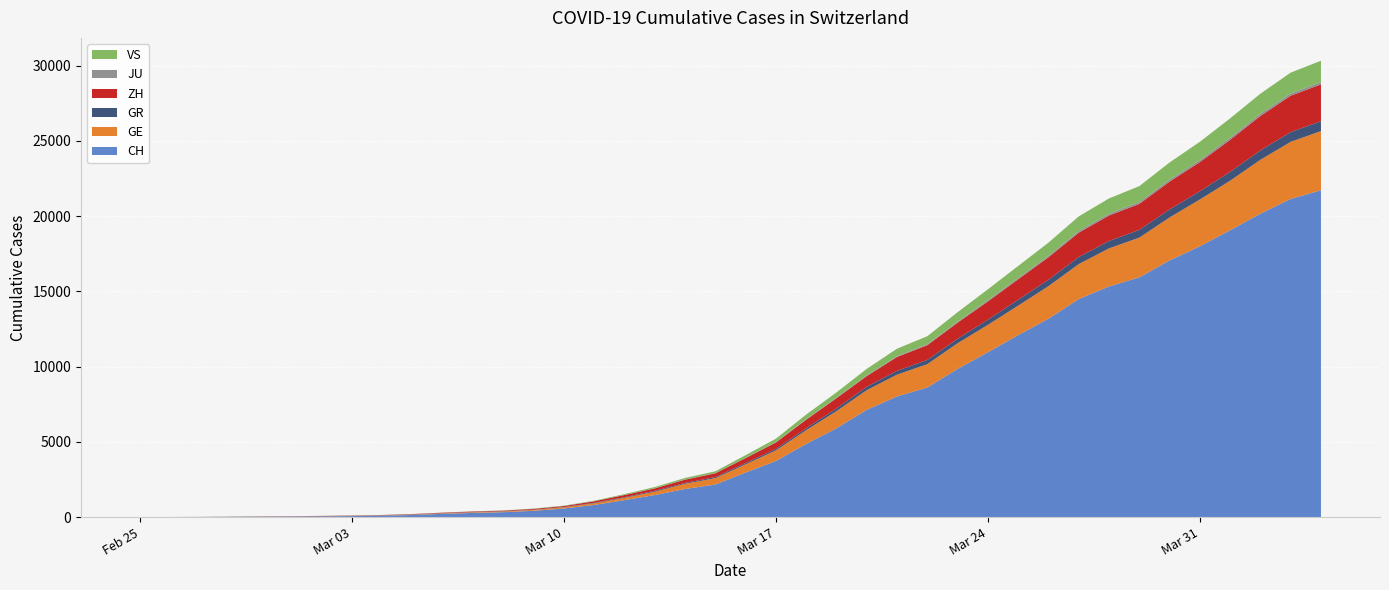

Reading right to left, extract all data points from this chart.

CH: 2020-04-04=21722	2020-04-03=21144	2020-04-02=20163	2020-04-01=19064	2020-03-31=17996	2020-03-30=17056	2020-03-29=15932	2020-03-28=15329	2020-03-27=14488	2020-03-26=13182	2020-03-25=12093	2020-03-24=10954	2020-03-23=9850	2020-03-22=8614	2020-03-21=8019	2020-03-20=7129	2020-03-19=5903	2020-03-18=4865	2020-03-17=3728	2020-03-16=2962	2020-03-15=2163	2020-03-14=1869	2020-03-13=1466	2020-03-12=1128	2020-03-11=809	2020-03-10=571	2020-03-09=419	2020-03-08=327	2020-03-07=279	2020-03-06=218	2020-03-05=142	2020-03-04=96	2020-03-03=68	2020-03-02=49	2020-03-01=35	2020-02-29=29	2020-02-28=19	2020-02-27=8	2020-02-26=4	2020-02-25=0
GE: 2020-04-04=3928	2020-04-03=3793	2020-04-02=3582	2020-04-01=3289	2020-03-31=3109	2020-03-30=2855	2020-03-29=2638	2020-03-28=2527	2020-03-27=2322	2020-03-26=2161	2020-03-25=1960	2020-03-24=1820	2020-03-23=1703	2020-03-22=1549	2020-03-21=1445	2020-03-20=1307	2020-03-19=1139	2020-03-18=911	2020-03-17=701	2020-03-16=549	2020-03-15=425	2020-03-14=343	2020-03-13=224	2020-03-12=153	2020-03-11=112	2020-03-10=79	2020-03-09=59	2020-03-08=44	2020-03-07=42	2020-03-06=29	2020-03-05=20	2020-03-04=15	2020-03-03=13	2020-03-02=10	2020-03-01=9	2020-02-29=8	2020-02-28=4	2020-02-27=1	2020-02-26=1	2020-02-25=0
GR: 2020-04-04=657	2020-04-03=649	2020-04-02=622	2020-04-01=592	2020-03-31=547	2020-03-30=535	2020-03-29=519	2020-03-28=495	2020-03-27=474	2020-03-26=433	2020-03-25=393	2020-03-24=343	2020-03-23=300	2020-03-22=284	2020-03-21=258	2020-03-20=226	2020-03-19=182	2020-03-18=128	2020-03-17=101	2020-03-16=84	2020-03-15=71	2020-03-14=56	2020-03-13=53	2020-03-12=43	2020-03-11=31	2020-03-10=22	2020-03-09=18	2020-03-08=18	2020-03-07=17	2020-03-06=16	2020-03-05=14	2020-03-04=12	2020-03-03=9	2020-03-02=9	2020-03-01=6	2020-02-29=6	2020-02-28=6	2020-02-27=2	2020-02-26=2	2020-02-25=0
ZH: 2020-04-04=2450	2020-04-03=2417	2020-04-02=2289	2020-04-01=2125	2020-03-31=1936	2020-03-30=1848	2020-03-29=1722	2020-03-28=1690	2020-03-27=1616	2020-03-26=1489	2020-03-25=1357	2020-03-24=1213	2020-03-23=1067	2020-03-22=978	2020-03-21=919	2020-03-20=711	2020-03-19=679	2020-03-18=568	2020-03-17=429	2020-03-16=326	2020-03-15=250	2020-03-14=218	2020-03-13=163	2020-03-12=140	2020-03-11=101	2020-03-10=62	2020-03-09=49	2020-03-08=40	2020-03-07=34	2020-03-06=29	2020-03-05=23	2020-03-04=15	2020-03-03=13	2020-03-02=10	2020-03-01=7	2020-02-29=6	2020-02-28=2	2020-02-27=2	2020-02-26=0	2020-02-25=0
JU: 2020-04-04=154	2020-04-03=149	2020-04-02=149	2020-04-01=145	2020-03-31=140	2020-03-30=128	2020-03-29=127	2020-03-28=119	2020-03-27=114	2020-03-26=100	2020-03-25=92	2020-03-24=82	2020-03-23=69	2020-03-22=61	2020-03-21=54	2020-03-20=44	2020-03-19=36	2020-03-18=32	2020-03-17=29	2020-03-16=25	2020-03-15=19	2020-03-14=18	2020-03-13=17	2020-03-12=12	2020-03-11=7	2020-03-10=7	2020-03-09=7	2020-03-08=5	2020-03-07=5	2020-03-06=4	2020-03-05=4	2020-03-04=2	2020-03-03=2	2020-03-02=1	2020-03-01=1	2020-02-29=1	2020-02-28=1	2020-02-27=1	2020-02-26=0	2020-02-25=0
VS: 2020-04-04=1418	2020-04-03=1385	2020-04-02=1334	2020-04-01=1282	2020-03-31=1211	2020-03-30=1144	2020-03-29=1055	2020-03-28=1017	2020-03-27=968	2020-03-26=874	2020-03-25=793	2020-03-24=728	2020-03-23=628	2020-03-22=535	2020-03-21=498	2020-03-20=436	2020-03-19=349	2020-03-18=312	2020-03-17=225	2020-03-16=172	2020-03-15=115	2020-03-14=98	2020-03-13=76	2020-03-12=53	2020-03-11=30	2020-03-10=22	2020-03-09=17	2020-03-08=12	2020-03-07=7	2020-03-06=6	2020-03-05=5	2020-03-04=4	2020-03-03=3	2020-03-02=3	2020-03-01=2	2020-02-29=1	2020-02-28=1	2020-02-27=0	2020-02-26=0	2020-02-25=0